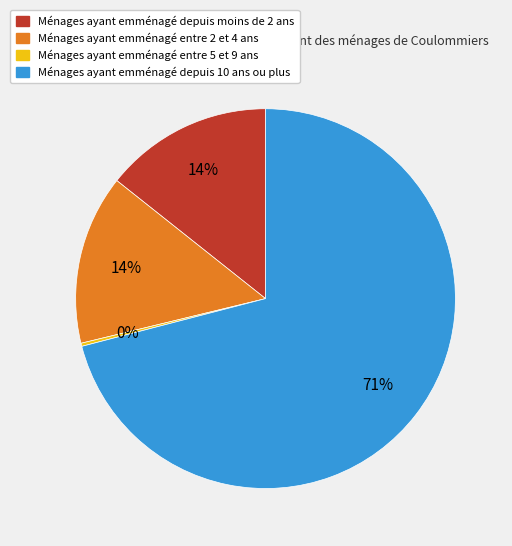

Does any single category account for the majority?

Yes